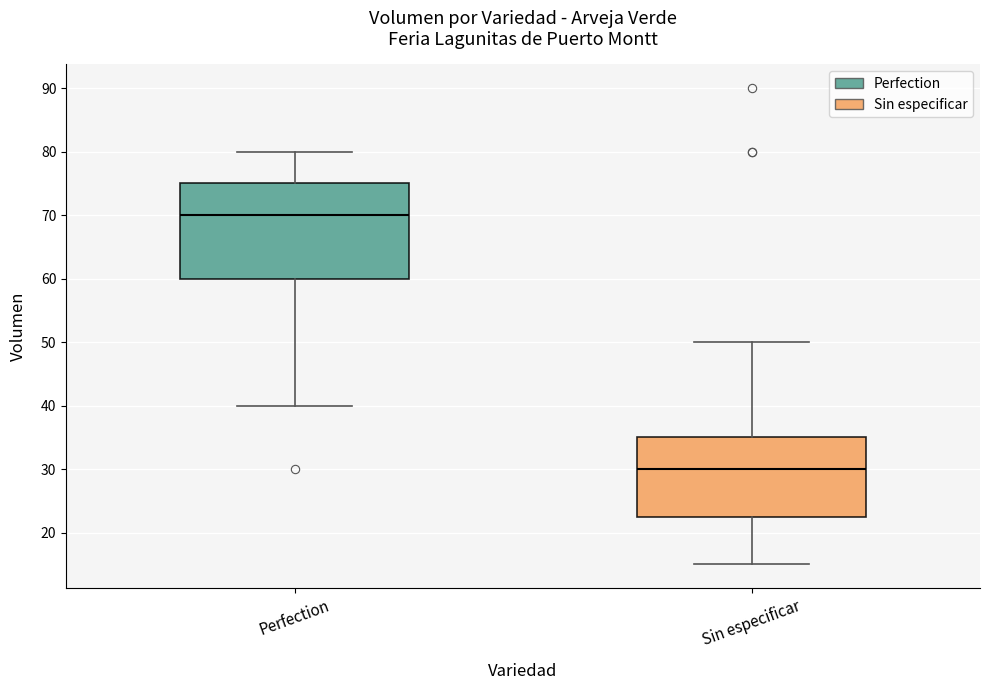

Which box's median line is the highest?

Perfection